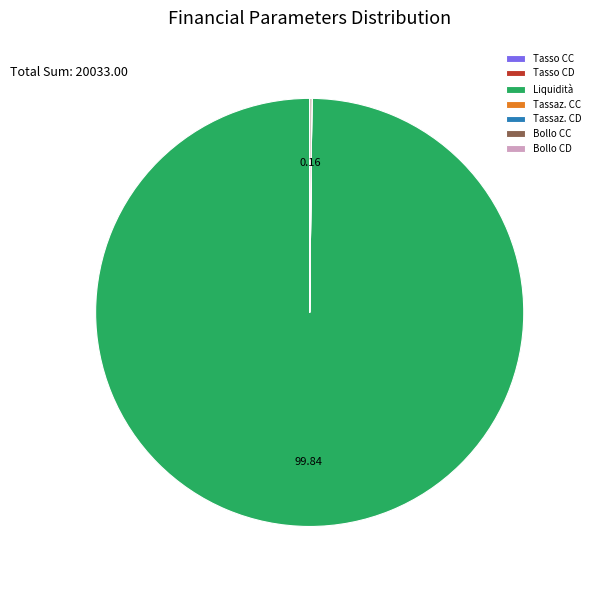

Which slice is the largest?

Liquidità